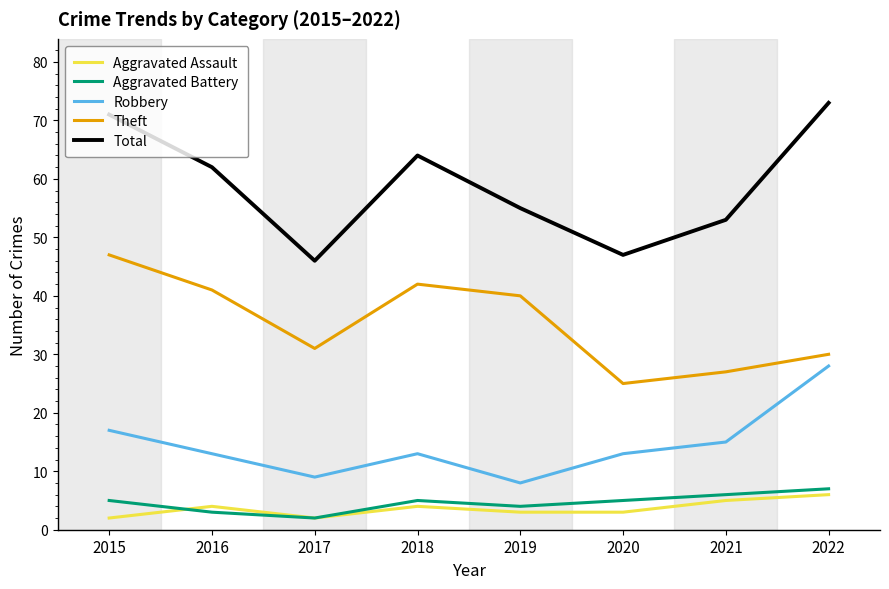

What is the total value across all series at 2022?

144